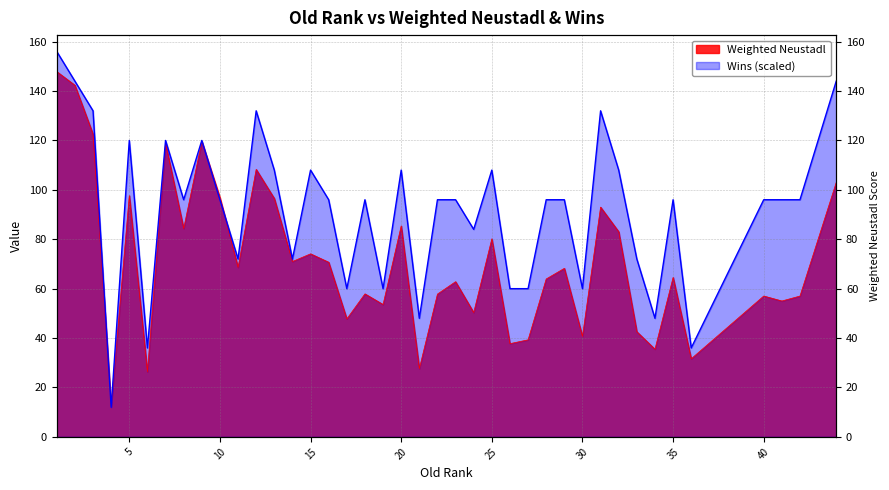

What are all the series names shown in the legend?

Weighted Neustadl, Wins